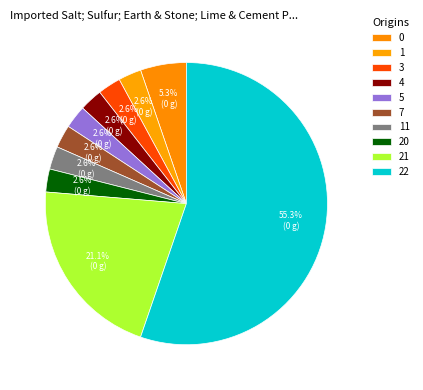

Count the number of slices in the pie.

10